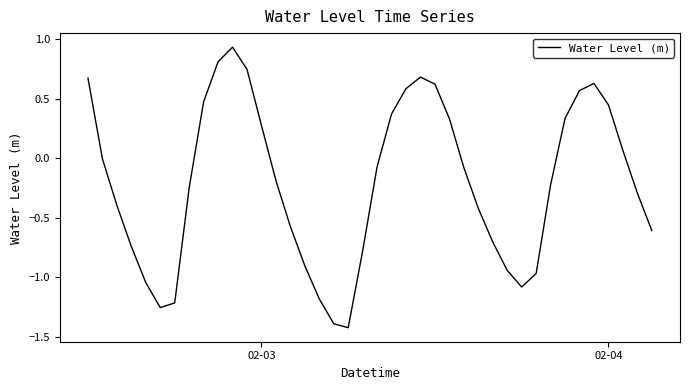

What is the minimum value shown in the chart?

-1.4